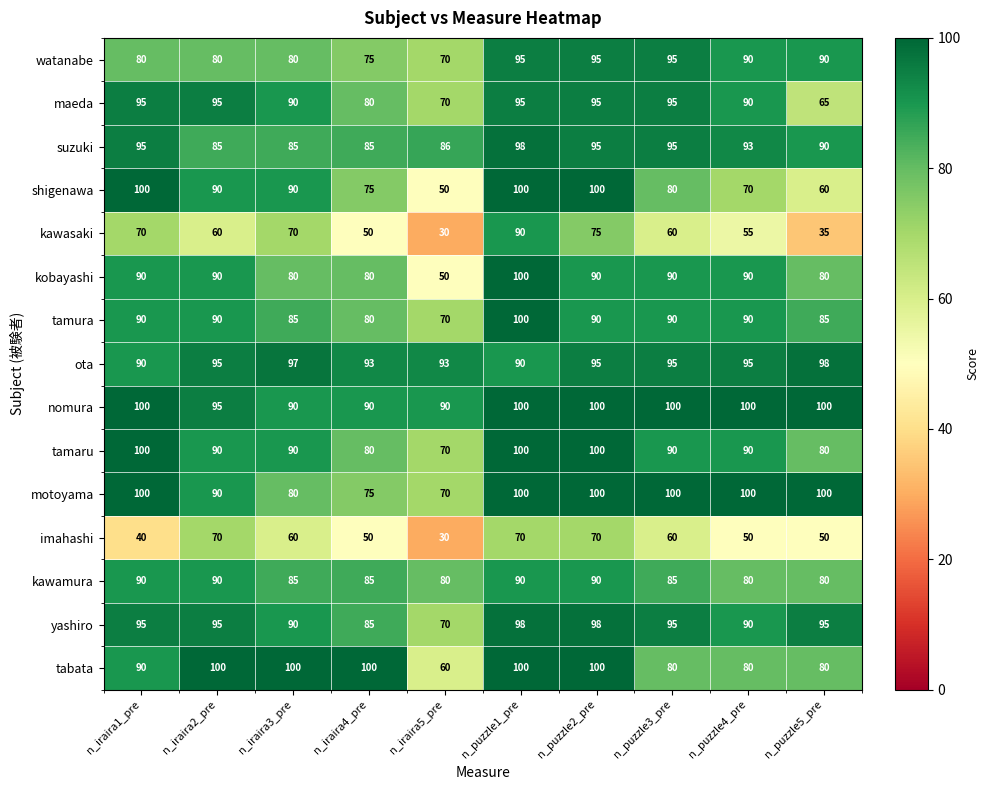

At which category is the sum across all series the highest?

n_puzzle1_pre